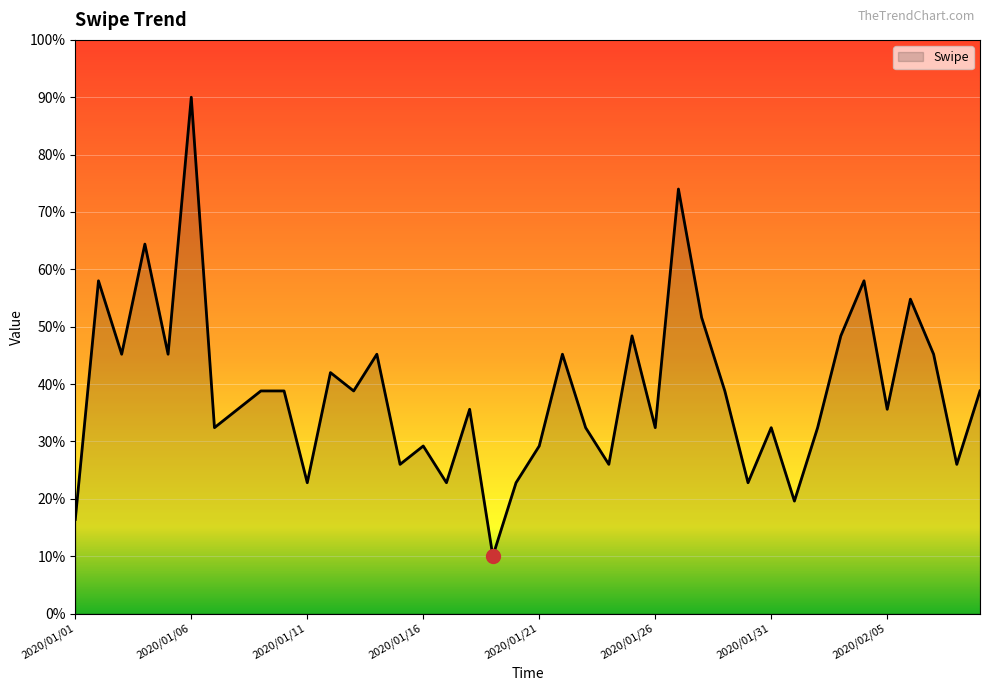

Reading left to right, list all the values displayed in this chart.

16.4	58.0	45.2	64.4	45.2	90.0	32.4	35.6	38.8	38.8	22.8	42.0	38.8	45.2	26.0	29.2	22.8	35.6	10.0	22.8	29.2	45.2	32.4	26.0	48.4	32.4	74.0	51.6	38.8	22.8	32.4	19.6	32.4	48.4	58.0	35.6	54.8	45.2	26.0	38.8